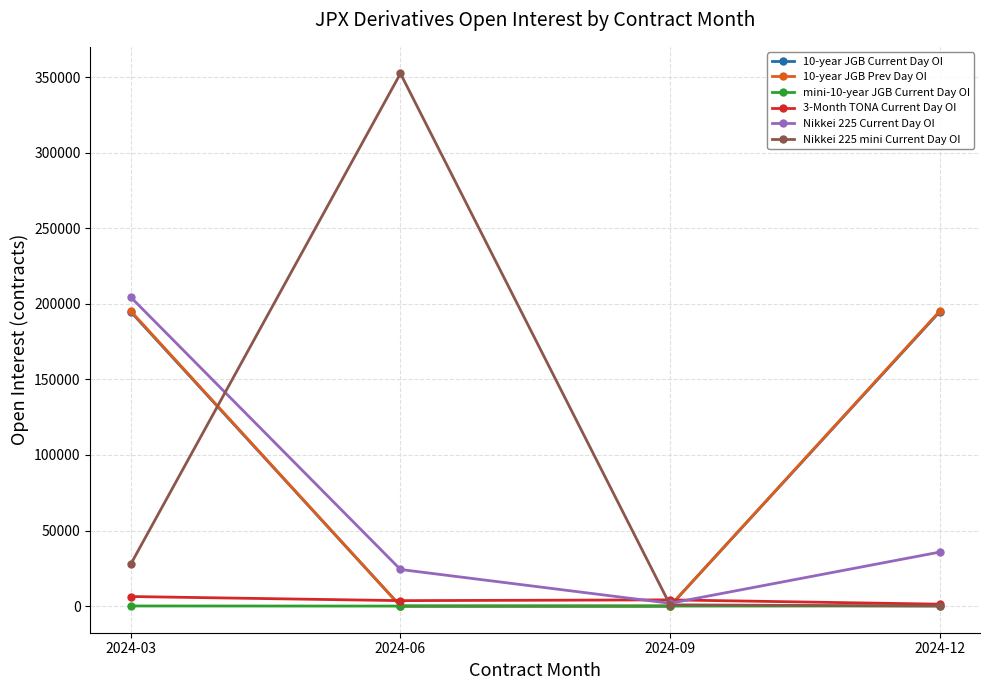

How many lines are shown in the chart?

6